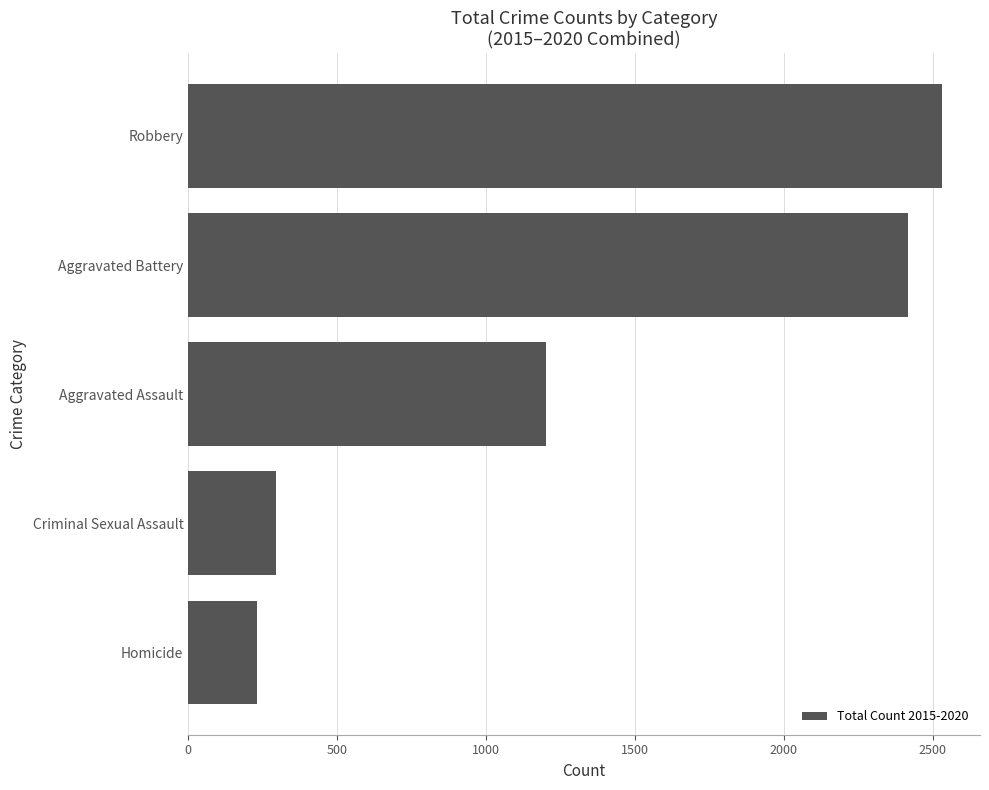

Where is the data nearest to the value 1382?

Aggravated Assault